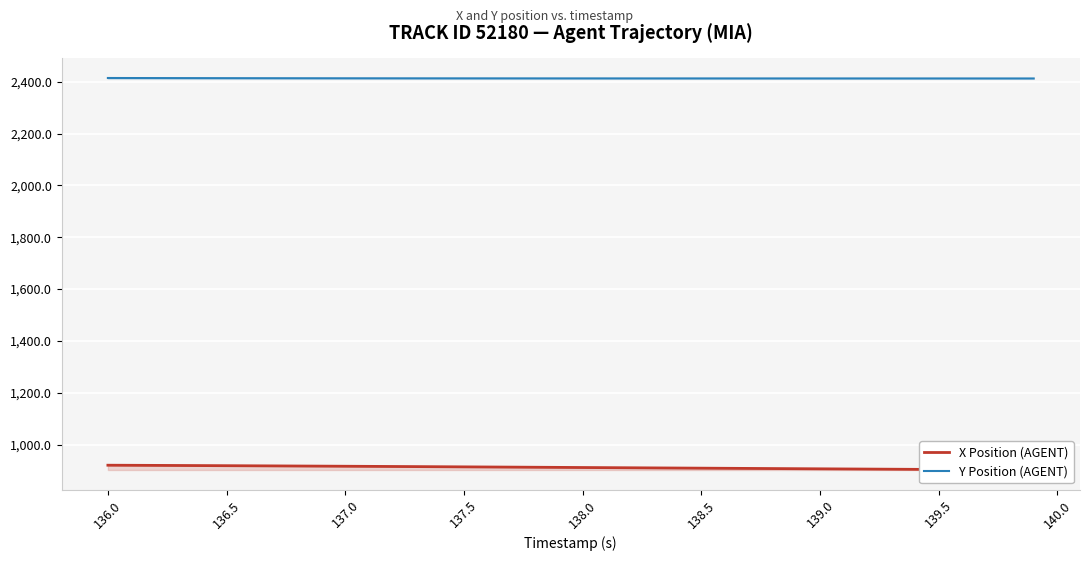

Reading right to left, extract all data points from this chart.

X Position (AGENT): 902.5	903.0	903.5	904.1	904.6	905.1	905.6	906.1	906.6	907.1	907.6	908.1	908.6	909.1	909.6	910.1	910.6	911.1	911.6	912.1	912.6	913.1	913.6	914.1	914.6	915.1	915.6	916.1	916.5	917.0	917.4	917.9	918.3	918.7	919.1	919.5	919.9	920.3	920.6	921.0
Y Position (AGENT): 2412.3	2412.3	2412.4	2412.4	2412.4	2412.4	2412.4	2412.4	2412.4	2412.4	2412.4	2412.4	2412.4	2412.5	2412.5	2412.5	2412.5	2412.5	2412.6	2412.6	2412.6	2412.6	2412.7	2412.7	2412.8	2412.8	2412.8	2412.9	2413.0	2413.0	2413.1	2413.2	2413.3	2413.4	2413.5	2413.6	2413.7	2413.9	2414.0	2414.2